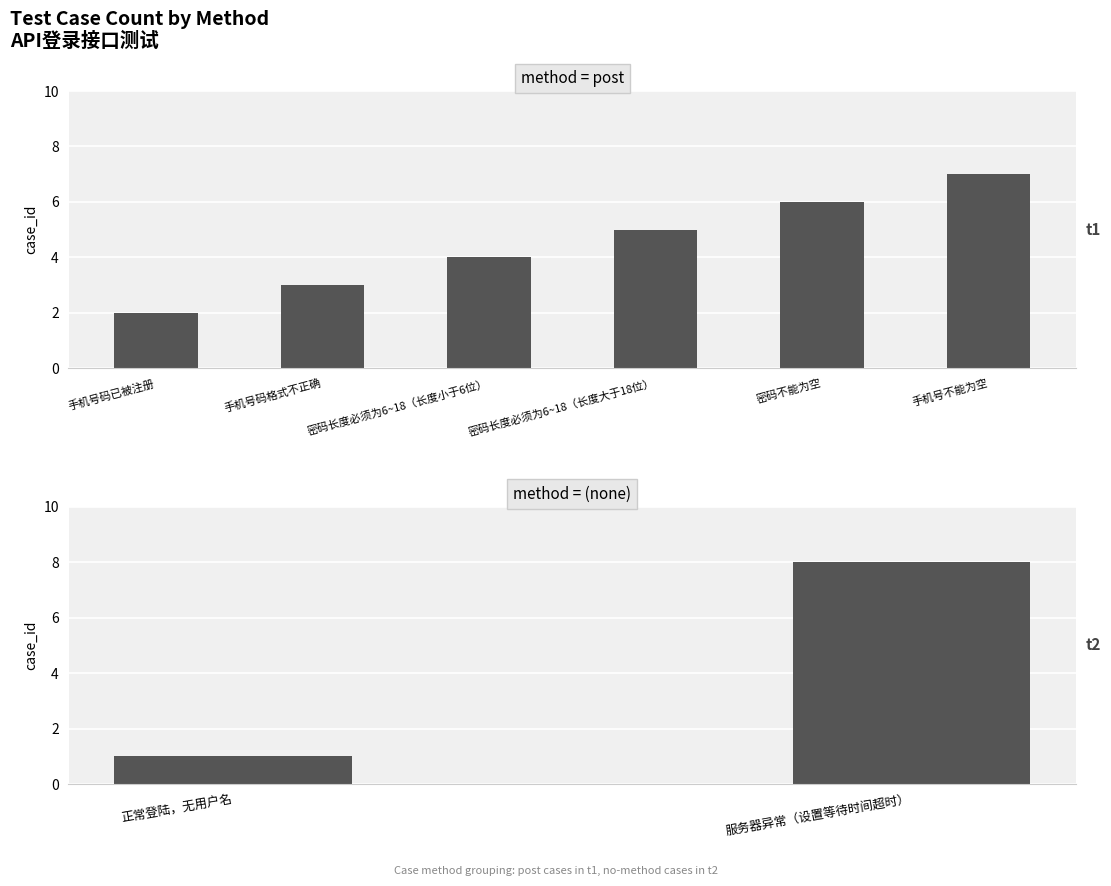

Is it true that the value at 手机号不能为空 is 12?

False